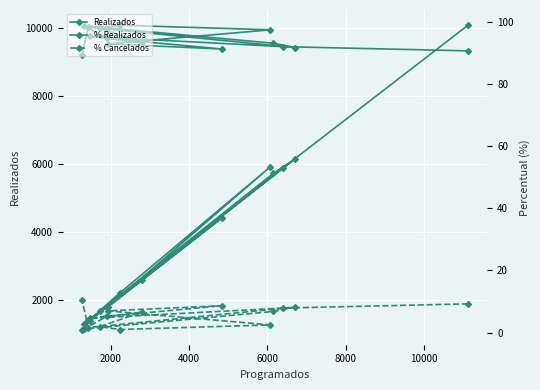

Is the value of % Realizados at 8000 greater than the value of Realizados at 9?

No